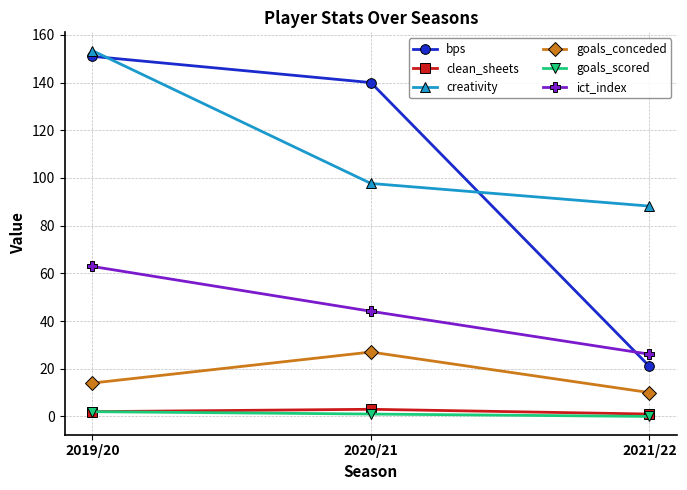

What is the label of the 1st point from the right?

2021/22